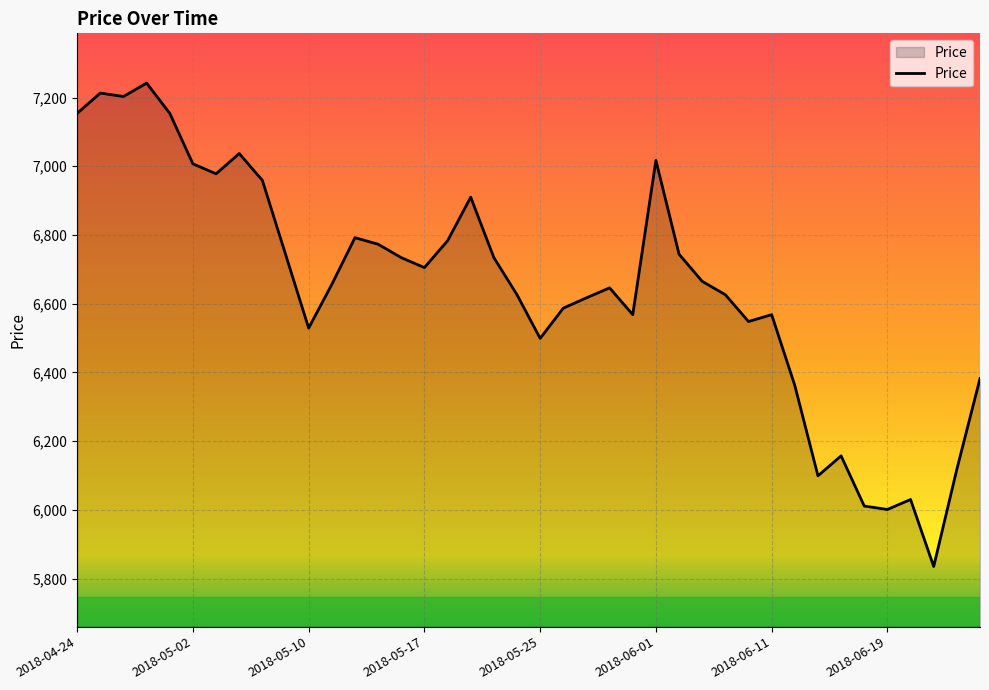

What is the minimum value shown in the chart?

5835